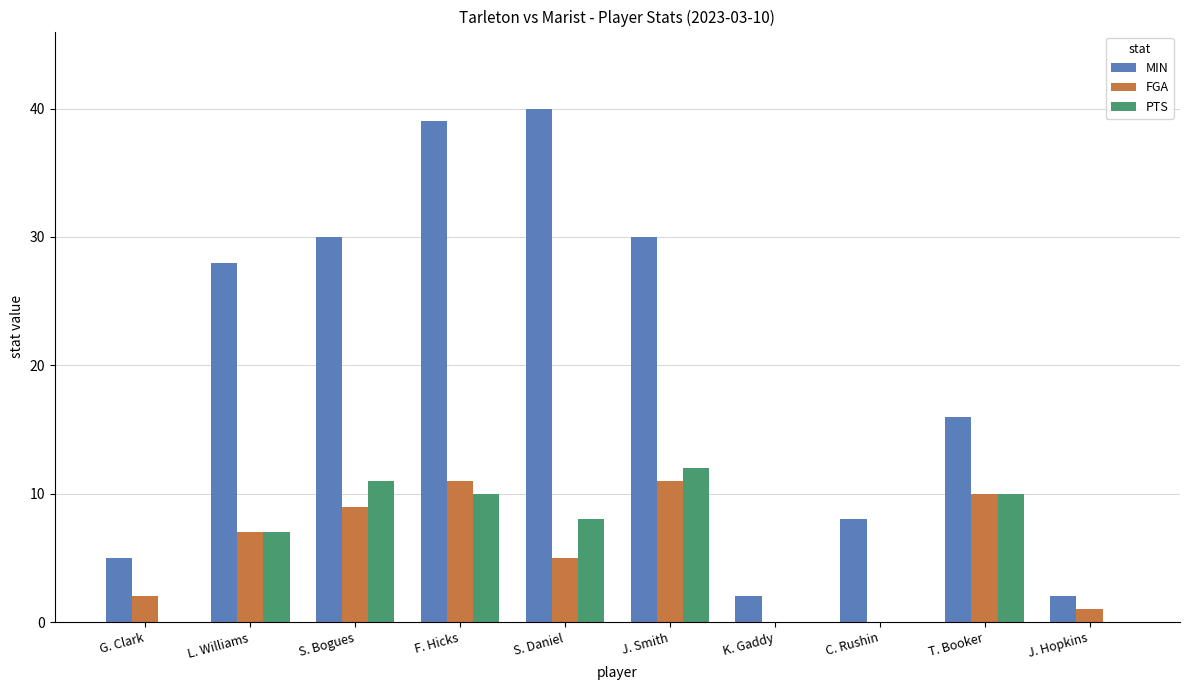

Which label corresponds to the largest value in the chart?

S. Daniel